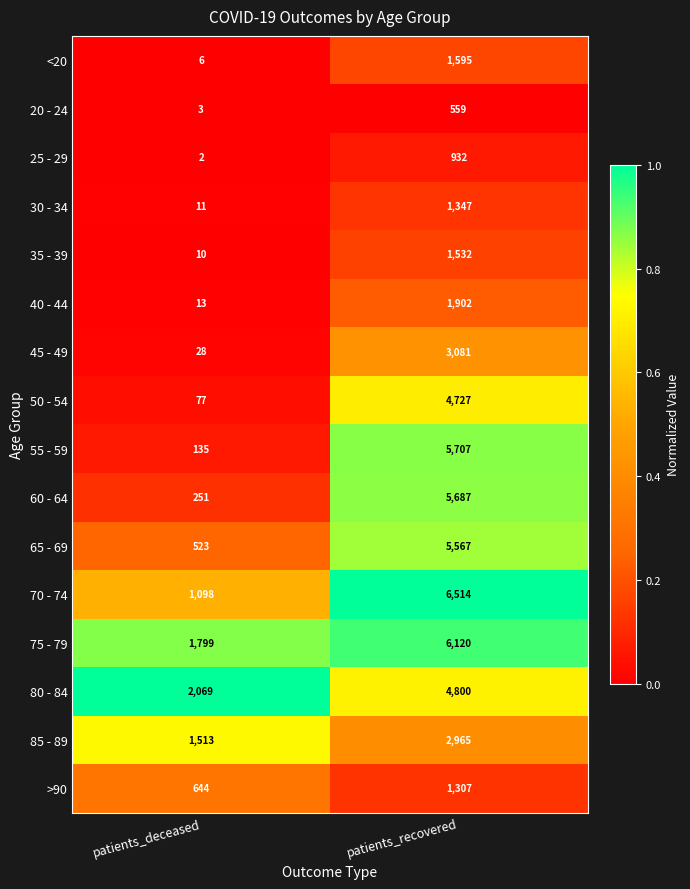

At patients_deceased, list the series in order from largest to smallest.

80 - 84, 75 - 79, 85 - 89, 70 - 74, >90, 65 - 69, 60 - 64, 55 - 59, 50 - 54, 45 - 49, 40 - 44, 30 - 34, 35 - 39, <20, 20 - 24, 25 - 29